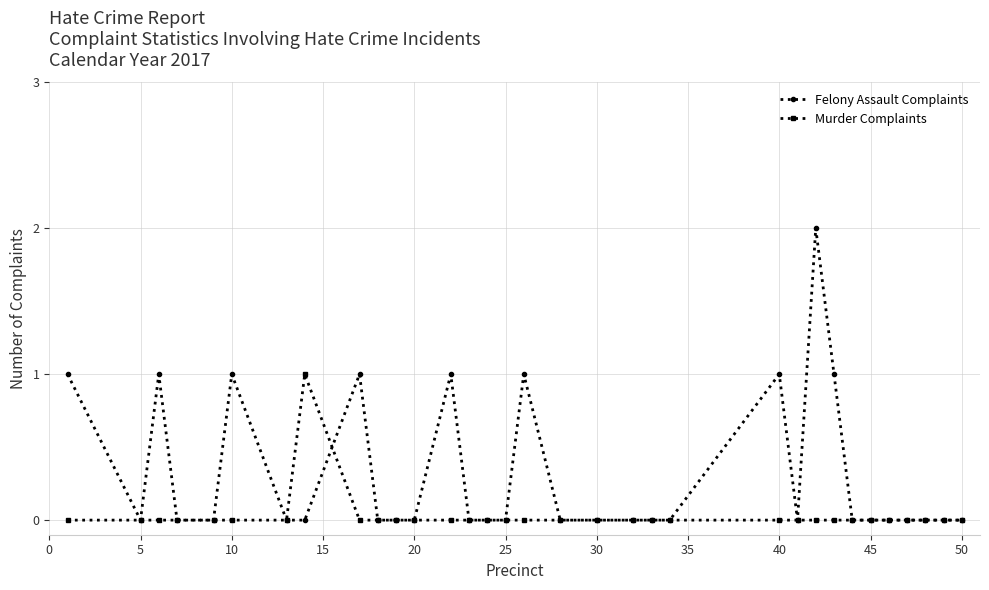

What are all the series names shown in the legend?

Felony Assault Complaints, Murder Complaints